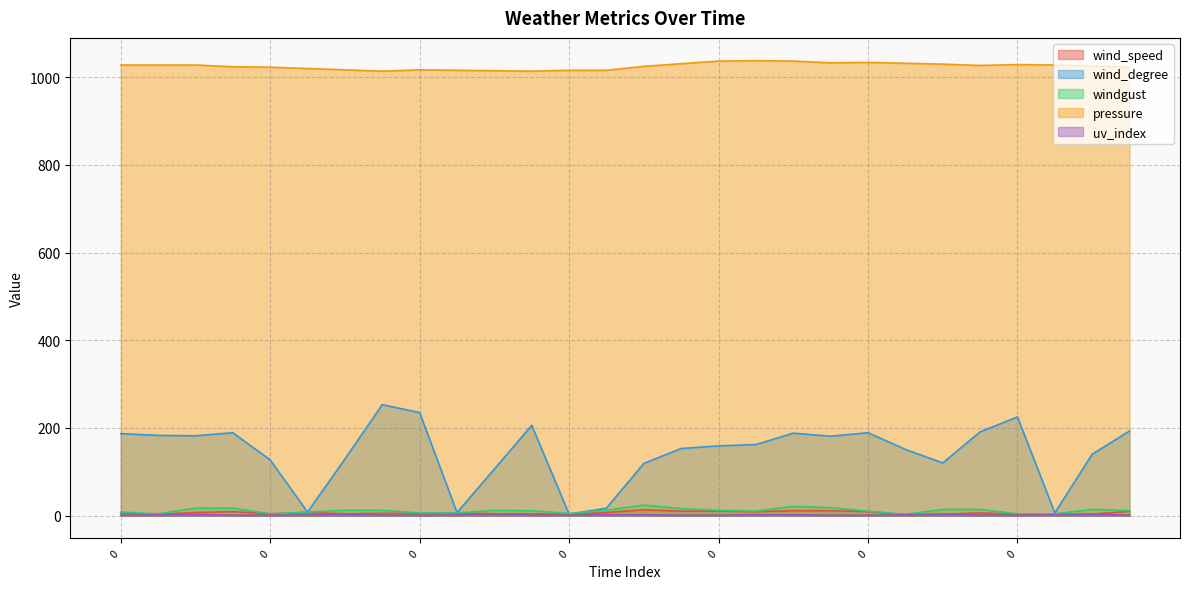

Does the chart display data point markers on the line(s)?

No